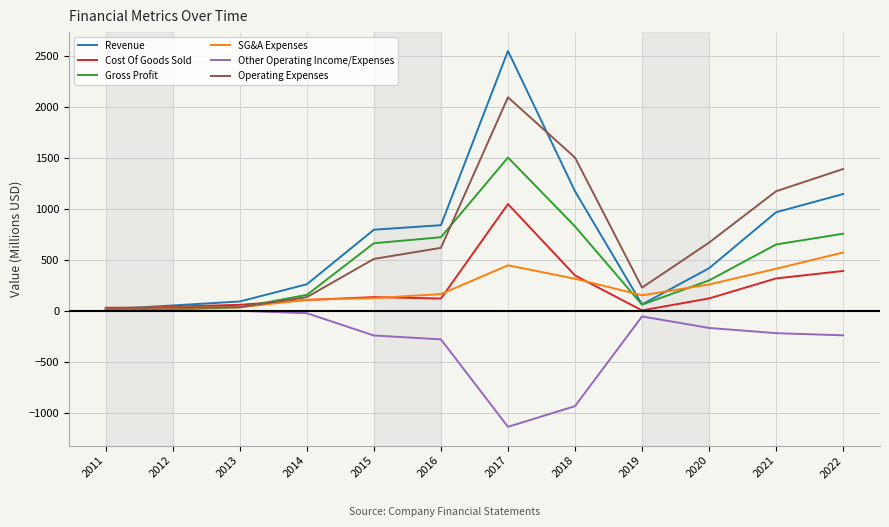

The Revenue series shows 89.9 at 2013. True or false?

True